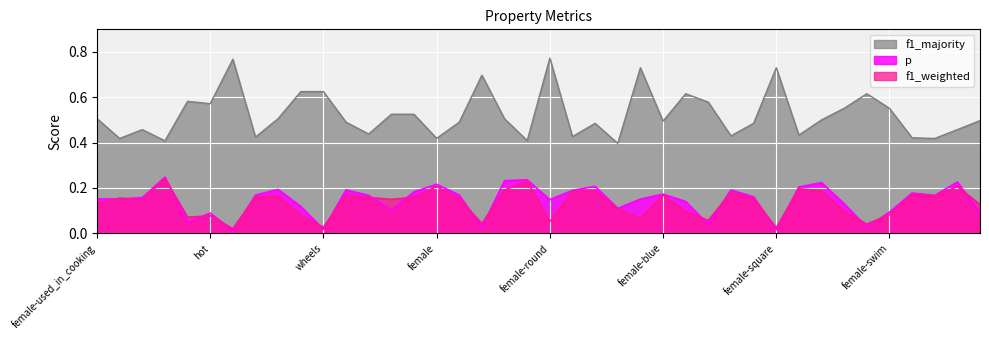

List the labels in order of f1_weighted value, largest first.

female-dangerous, wings, female, roll, female-juicy, yellow, blue, female-lay_eggs, female-green, sweet, red, female-blue, black, green, used_in_cooking, juicy, female-fly, female-sweet, female-red, lay_eggs, female-black, fly, female-roll, female-used_in_cooking, female-yellow, dangerous, swim, female-cold, female-swim, female-wheels, hot, female-made_of_wood, square, female-hot, female-round, warm, cold, wheels, female-square, round